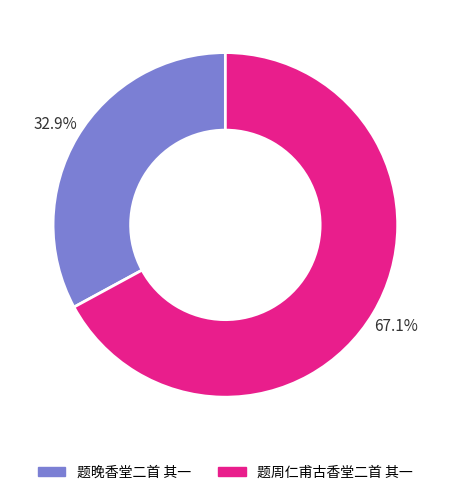

To the nearest percent, what portion does 题周仁甫古香堂二首 其一 represent?

67%